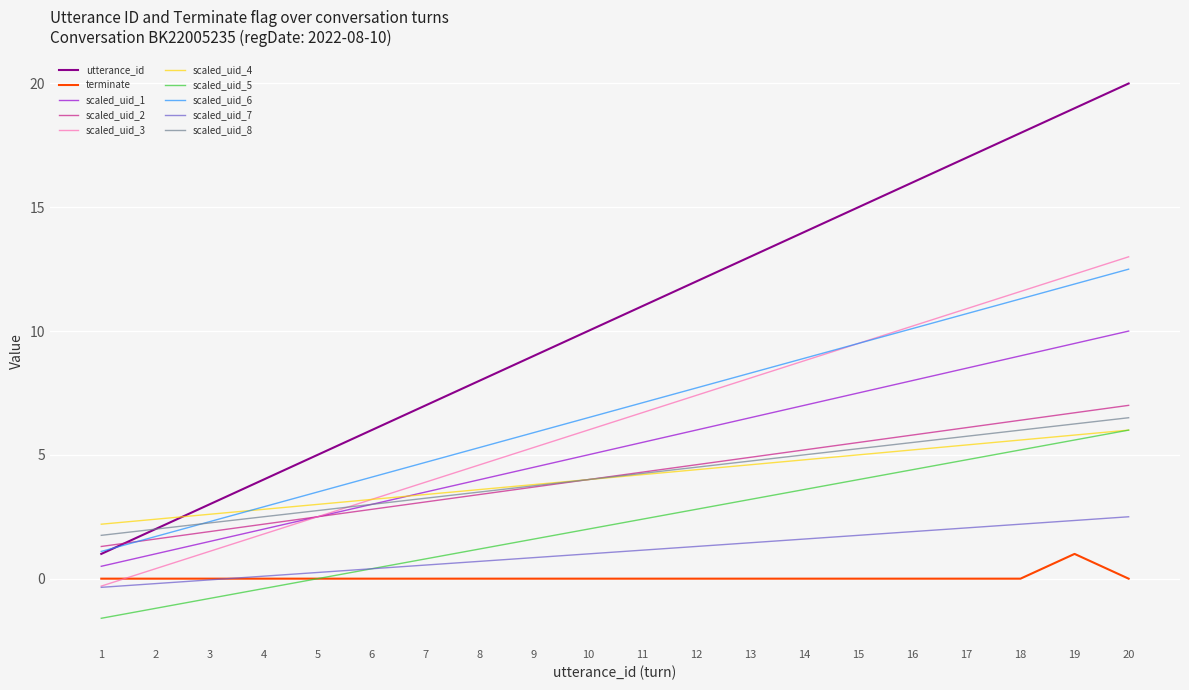

At which category does the chart reach its minimum across all series?

1